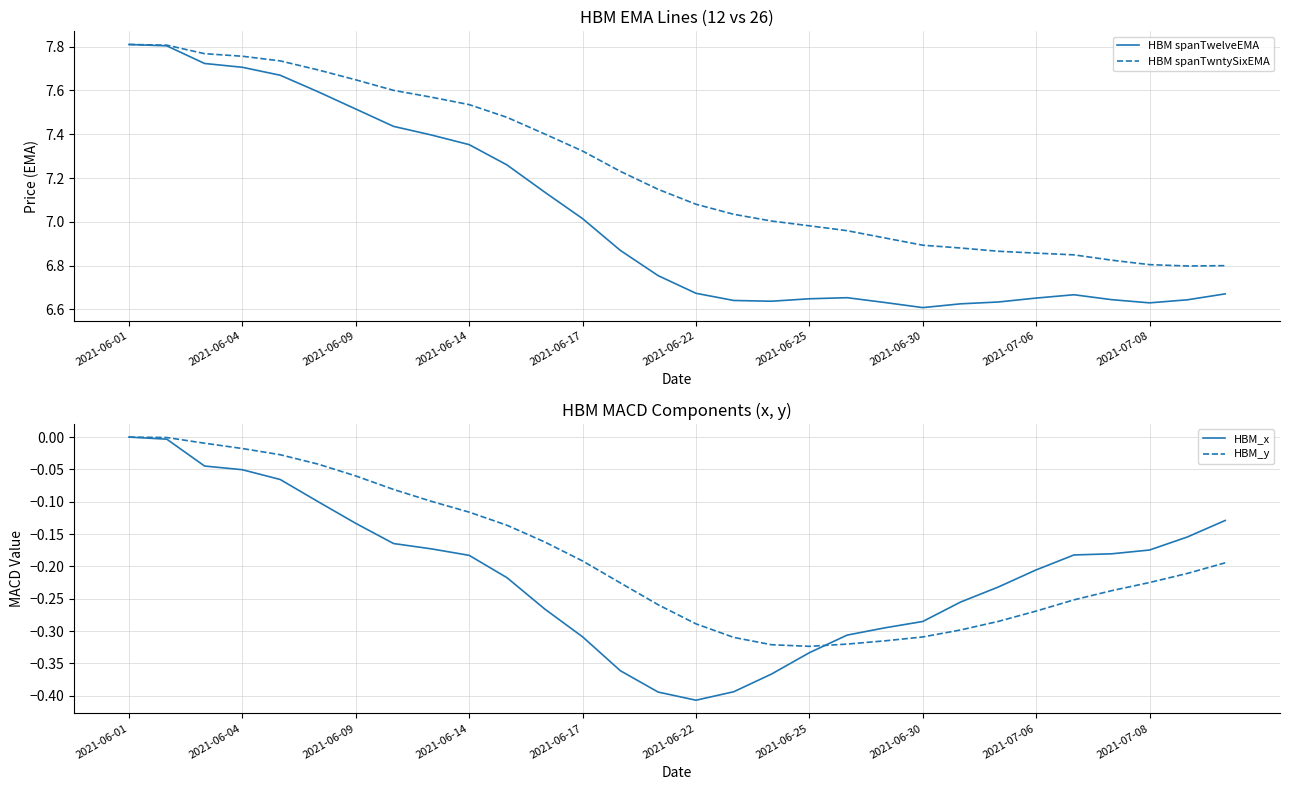

The HBM spanTwelveEMA series shows 12.9 at 2021-06-01. True or false?

False